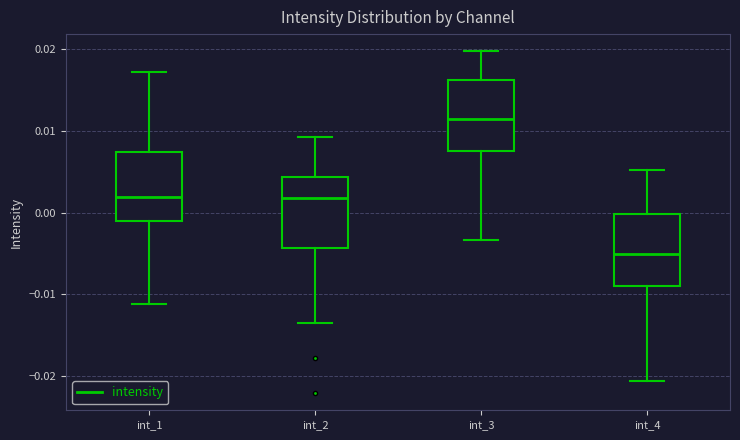

Which box's median line is the lowest?

int_4